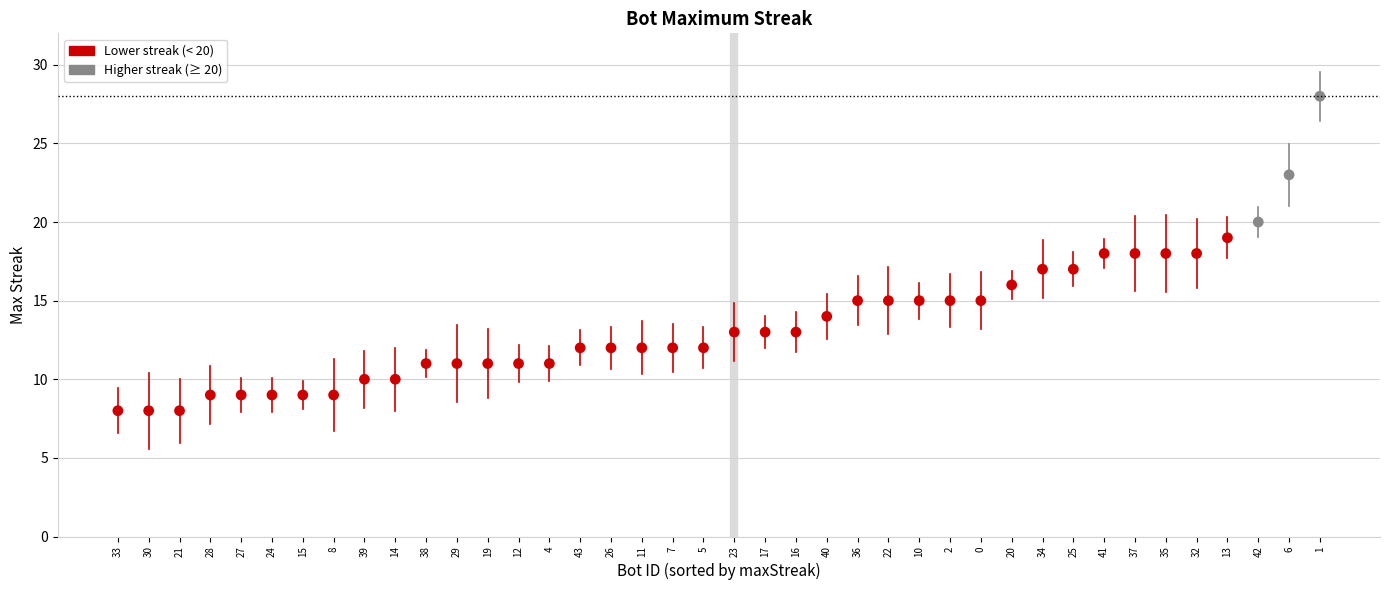

What is the range of Y values (max minus min)?

20